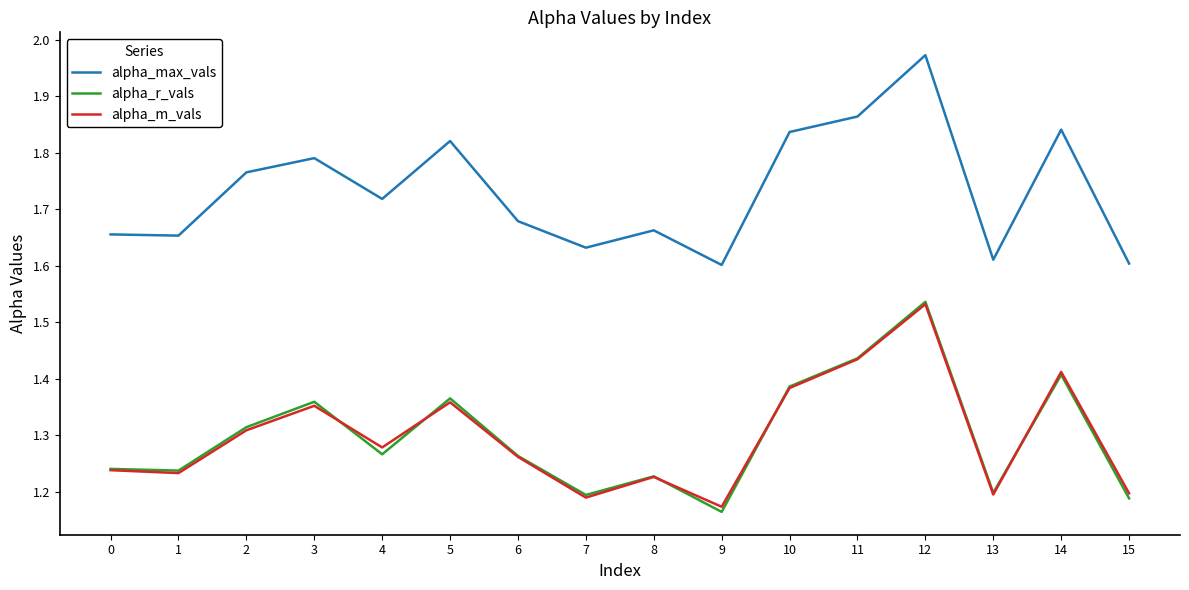

What is the difference between the second highest and second lowest values in the alpha_m_vals series?

0.2